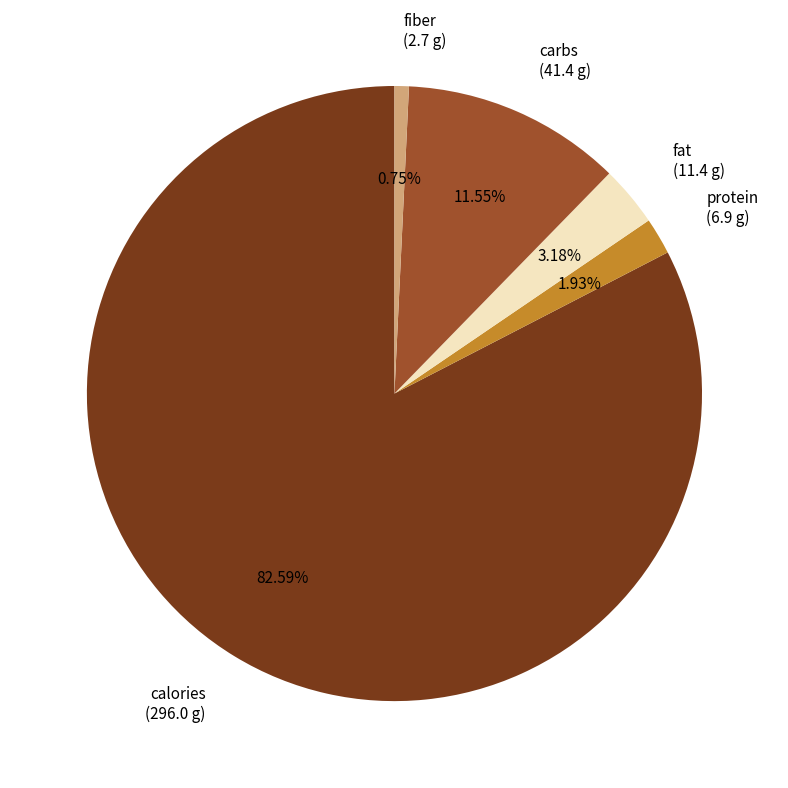

To the nearest percent, what percentage of the pie is calories?

83%